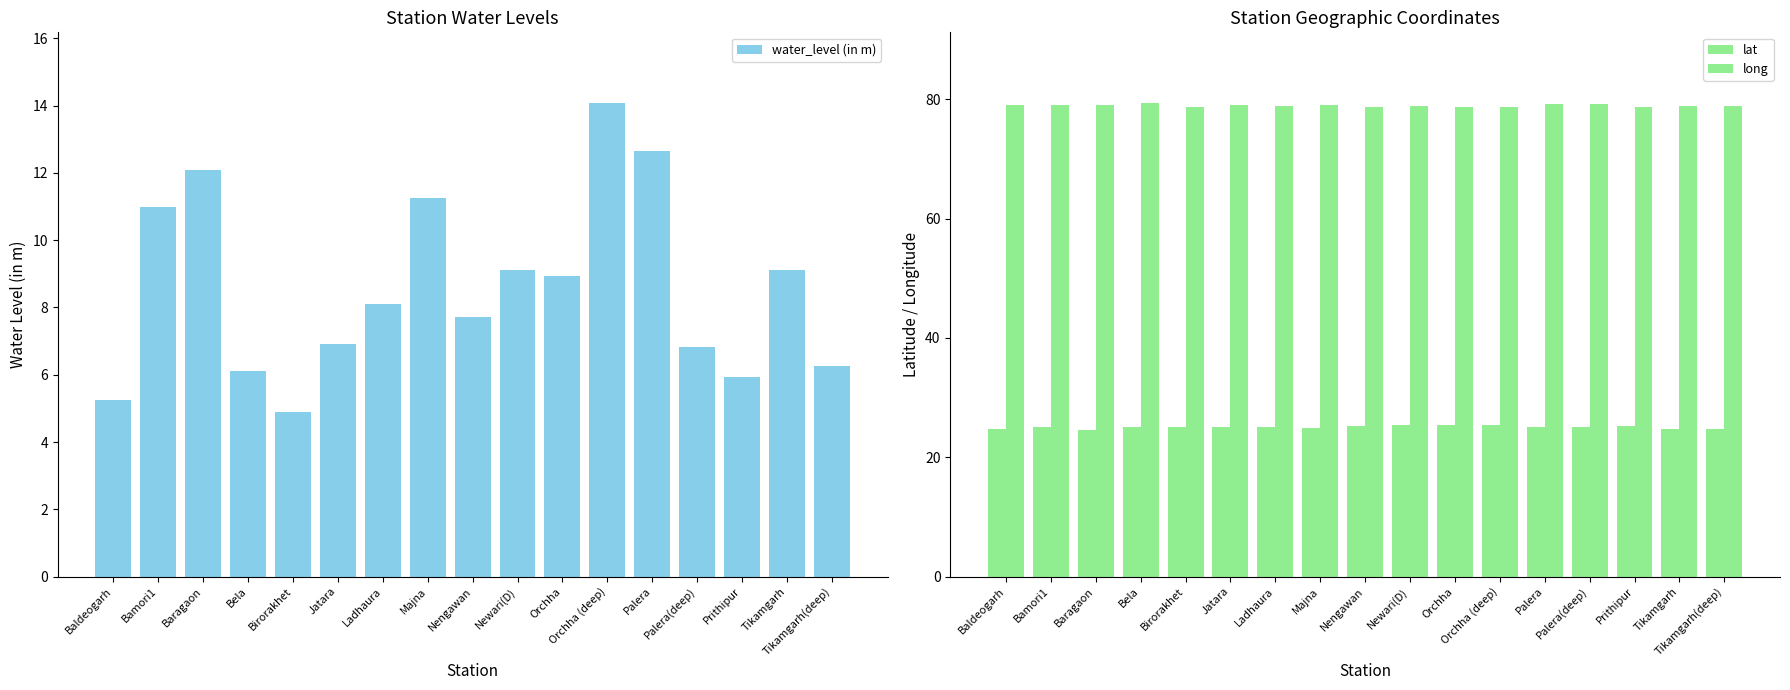

What are all the series names shown in the legend?

water_level (in m), lat, long